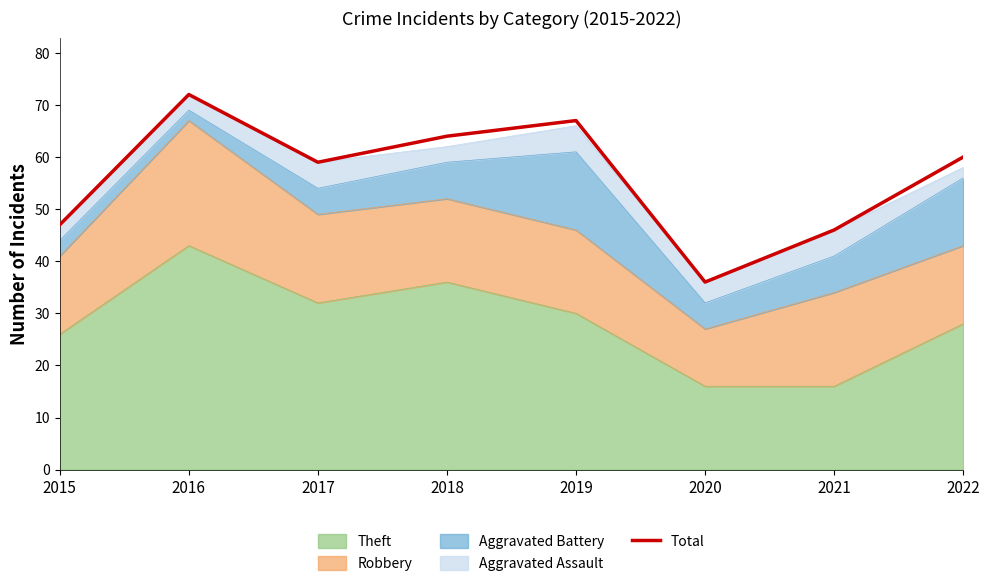

Reading left to right, what are all the values shown in this chart?

2015=47	2016=72	2017=59	2018=64	2019=67	2020=36	2021=46	2022=60